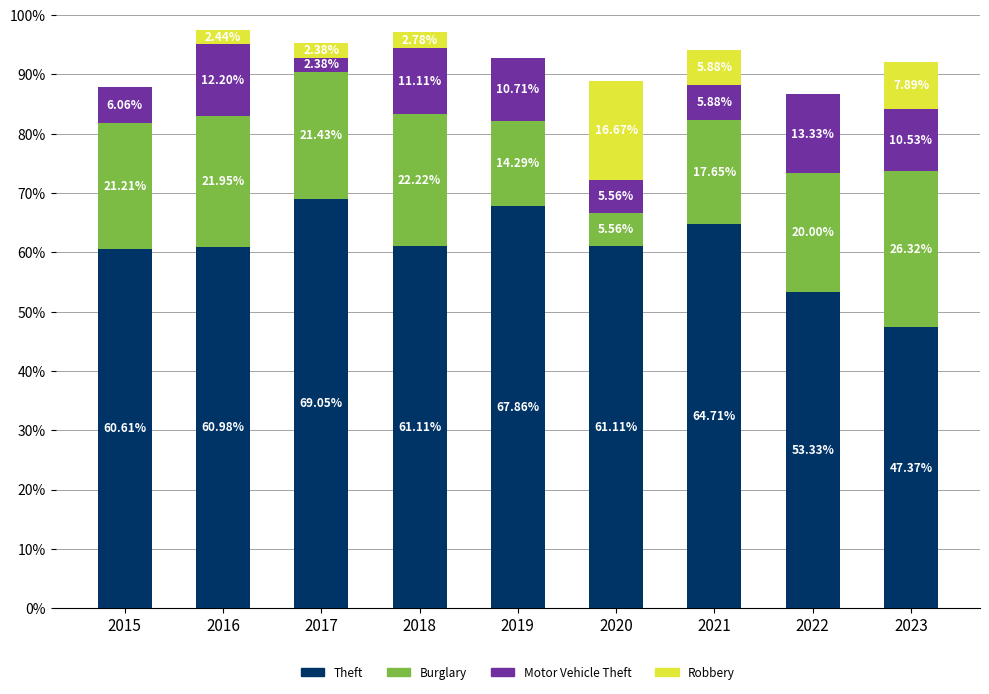

What is the total value across all series at 2015?

87.9